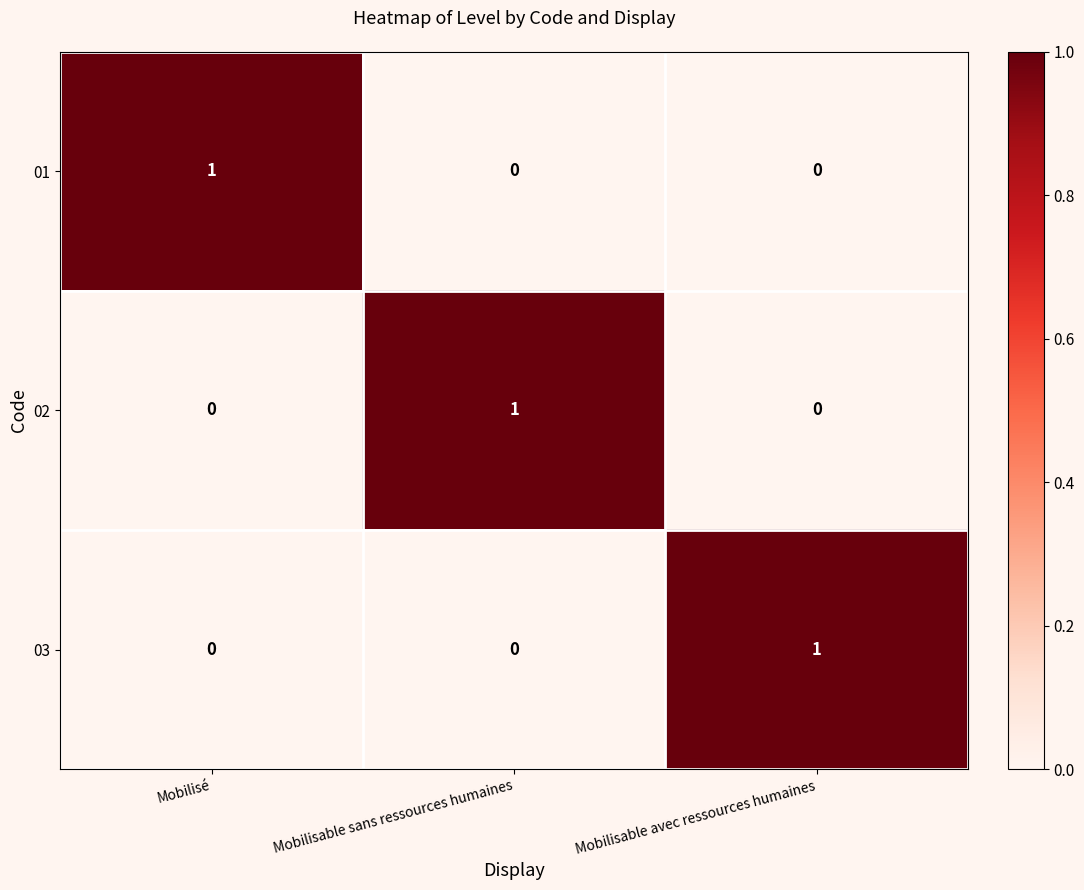

Is it true that 02 equals 0 at Mobilisable avec ressources humaines?

True